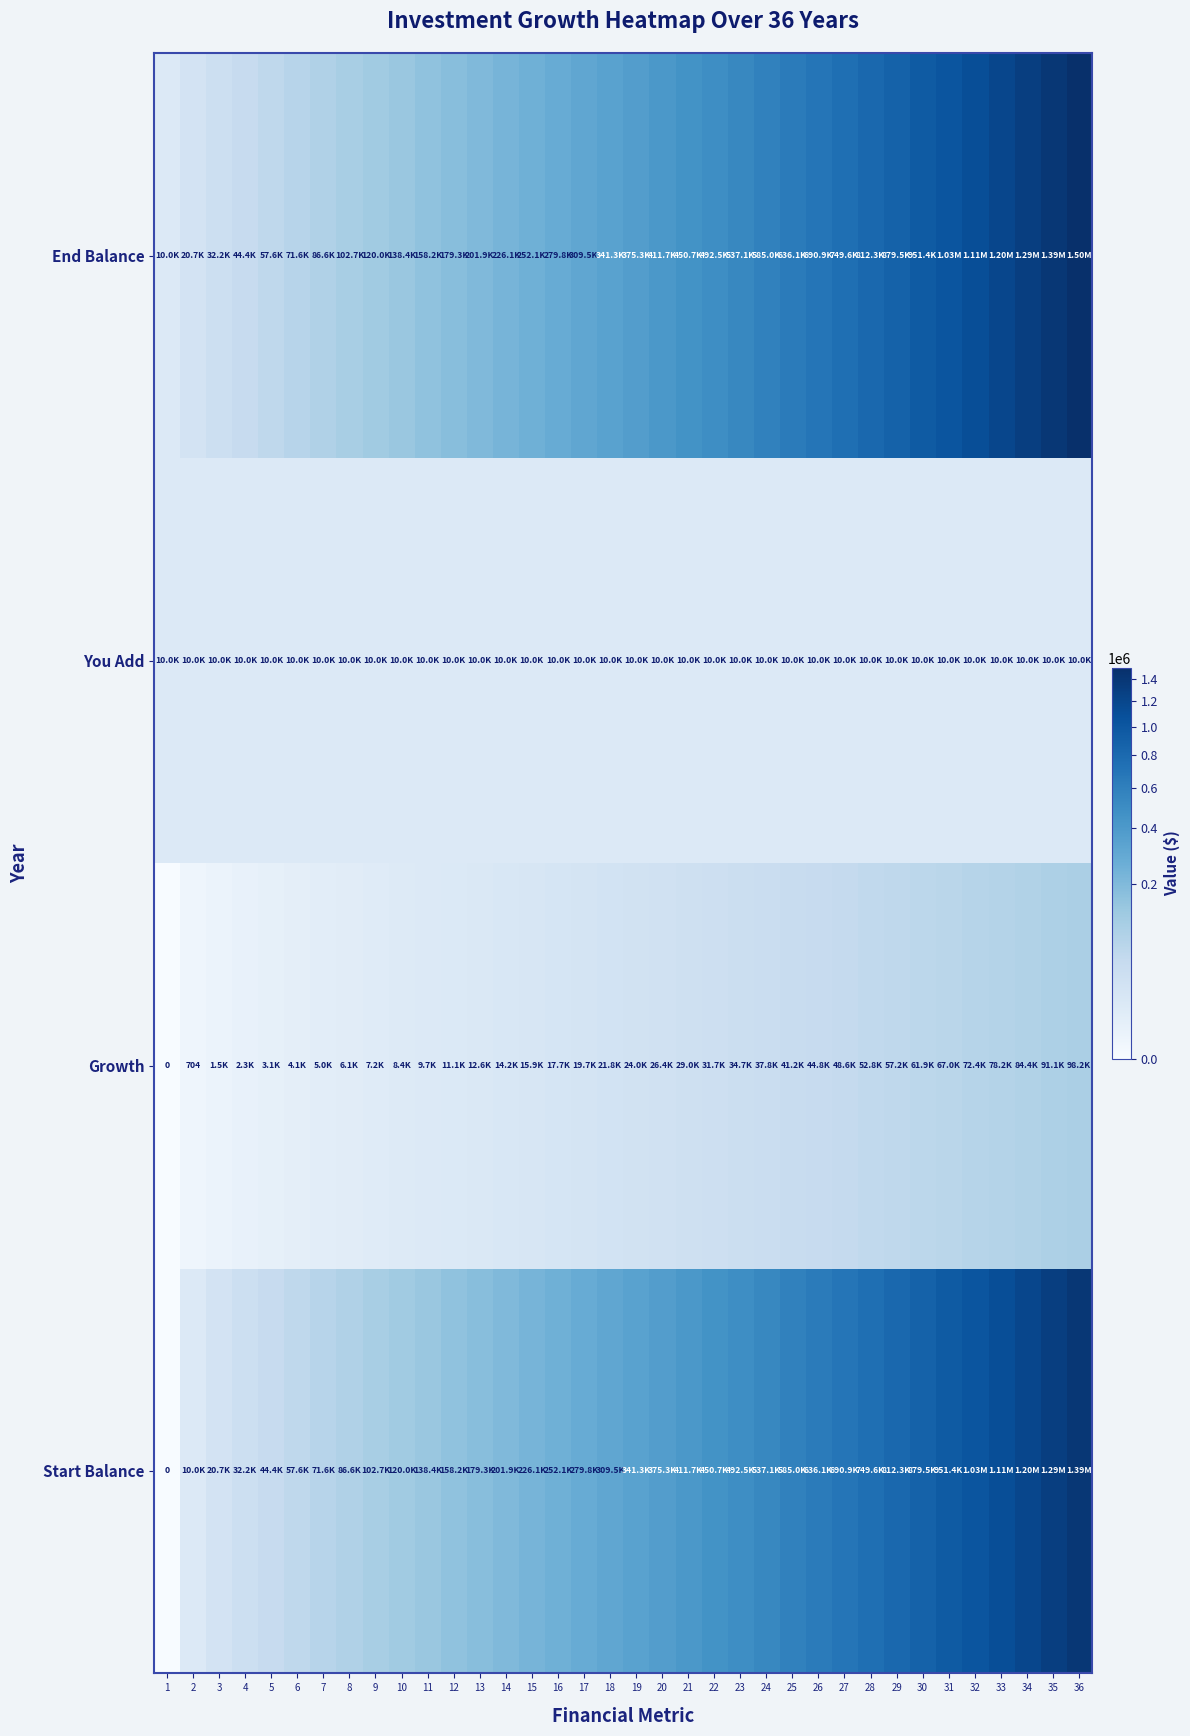

Which category has the lowest value in the End Balance series?

1